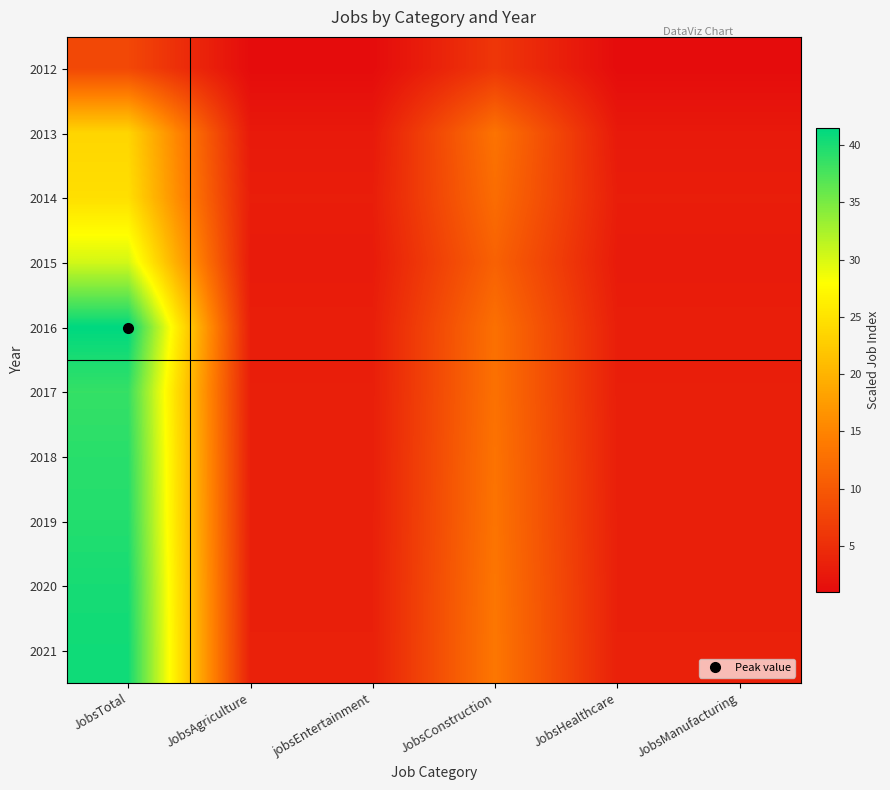

Reading left to right, extract all data points from this chart.

2012: JobsTotal=8.0	JobsAgriculture=1.0	jobsEntertainment=1.0	JobsConstruction=6.0	JobsHealthcare=1.0	JobsManufacturing=1.0
2013: JobsTotal=23.6	JobsAgriculture=2.6	jobsEntertainment=2.6	JobsConstruction=13.1	JobsHealthcare=2.6	JobsManufacturing=2.6
2014: JobsTotal=24.6	JobsAgriculture=3.1	jobsEntertainment=3.1	JobsConstruction=12.3	JobsHealthcare=3.1	JobsManufacturing=3.1
2015: JobsTotal=30.3	JobsAgriculture=2.8	jobsEntertainment=2.8	JobsConstruction=11.0	JobsHealthcare=2.8	JobsManufacturing=2.8
2016: JobsTotal=41.5	JobsAgriculture=3.2	jobsEntertainment=3.2	JobsConstruction=12.8	JobsHealthcare=3.2	JobsManufacturing=3.2
2017: JobsTotal=38.6	JobsAgriculture=3.2	jobsEntertainment=3.2	JobsConstruction=12.9	JobsHealthcare=3.2	JobsManufacturing=3.2
2018: JobsTotal=39.2	JobsAgriculture=3.3	jobsEntertainment=3.3	JobsConstruction=13.1	JobsHealthcare=3.3	JobsManufacturing=3.3
2019: JobsTotal=39.6	JobsAgriculture=3.3	jobsEntertainment=3.3	JobsConstruction=13.2	JobsHealthcare=3.3	JobsManufacturing=3.3
2020: JobsTotal=40.2	JobsAgriculture=3.4	jobsEntertainment=3.4	JobsConstruction=13.4	JobsHealthcare=3.4	JobsManufacturing=3.4
2021: JobsTotal=40.5	JobsAgriculture=3.4	jobsEntertainment=3.4	JobsConstruction=13.5	JobsHealthcare=3.4	JobsManufacturing=3.4